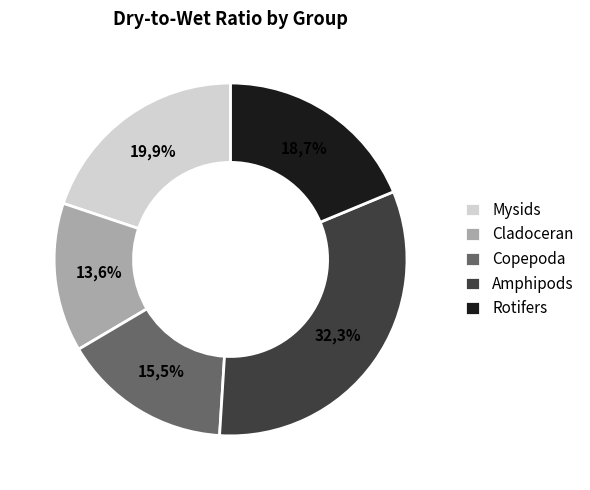

What portion of the pie excludes Mysids?

80.1%